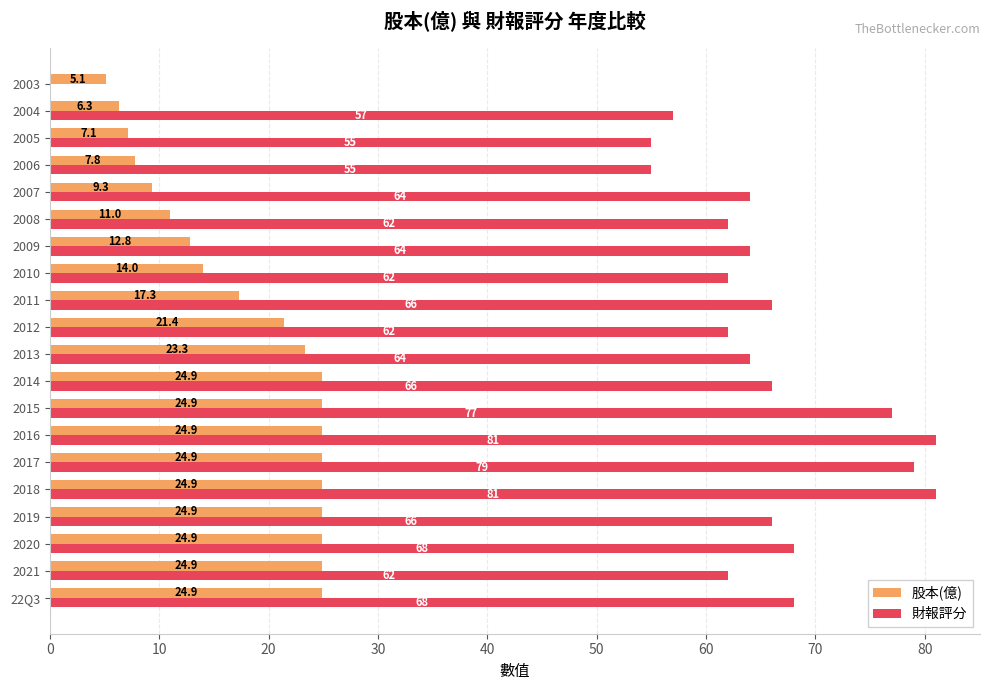

What is the maximum value for 財報評分?

81.0